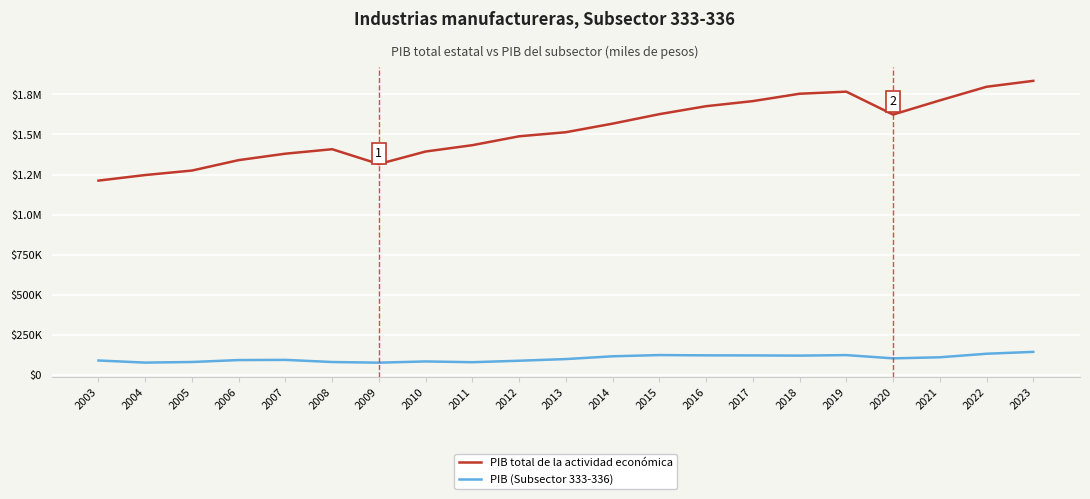

Is this an area chart (filled region under the line)?

No